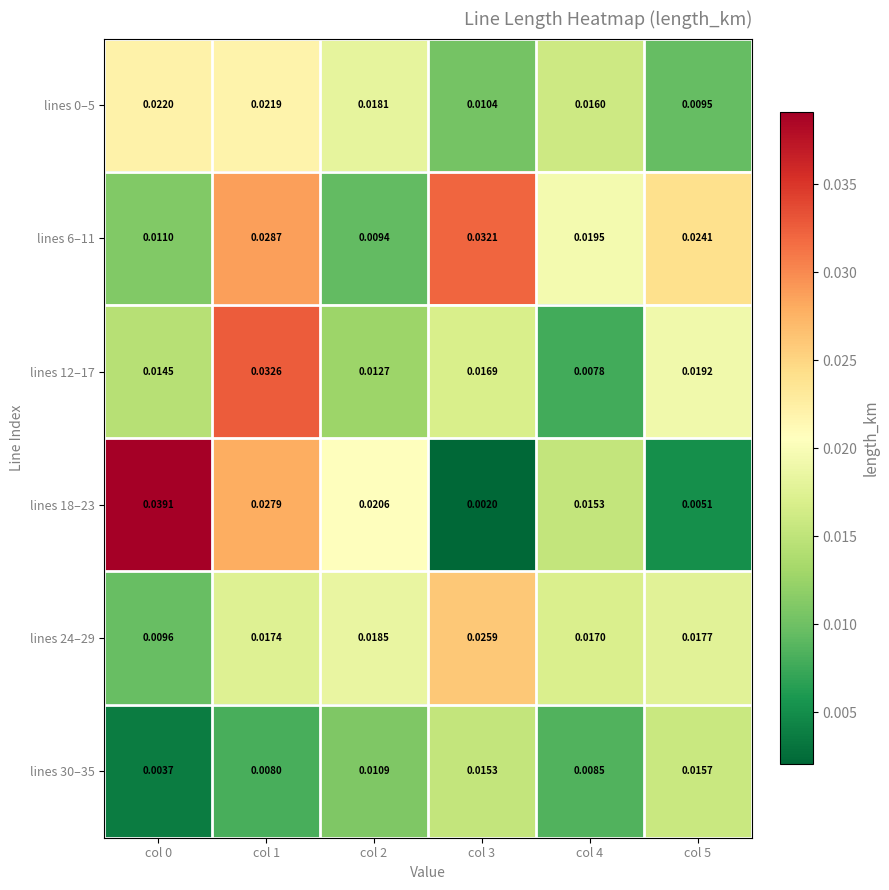

Is the value of lines 24–29 at col 4 greater than the value of lines 0–5 at col 4?

Yes